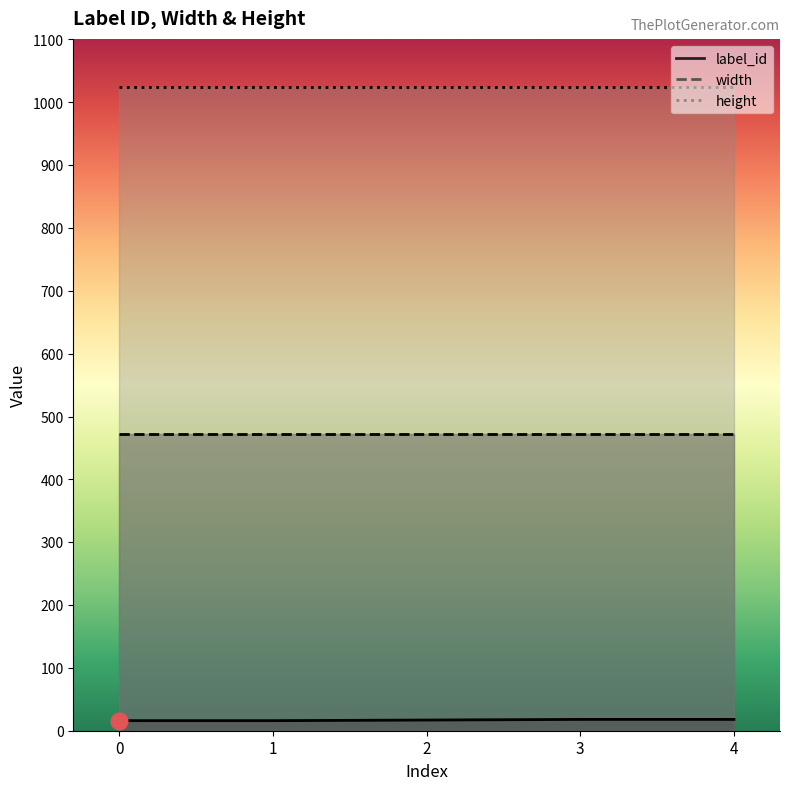

Reading left to right, transcribe all the data shown in this chart.

label_id: 16	16	17	18	18
width: 472	472	472	472	472
height: 1024	1024	1024	1024	1024